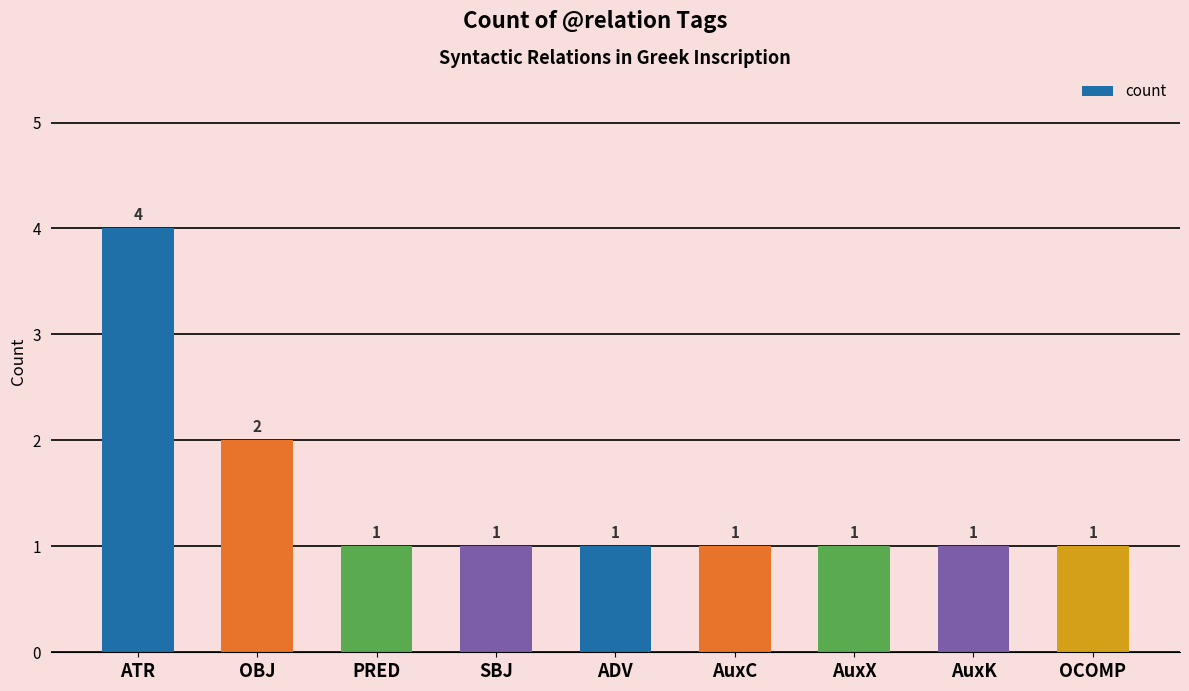

True or false: the data shows 1 at SBJ.

True